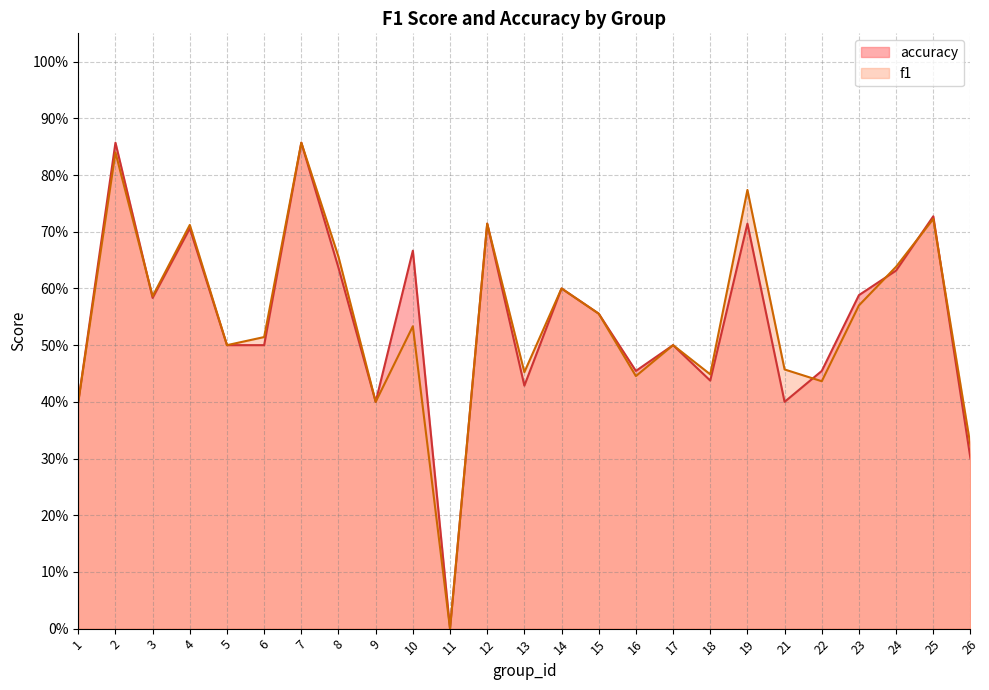

At how many categories does at least one series exceed 0?

24